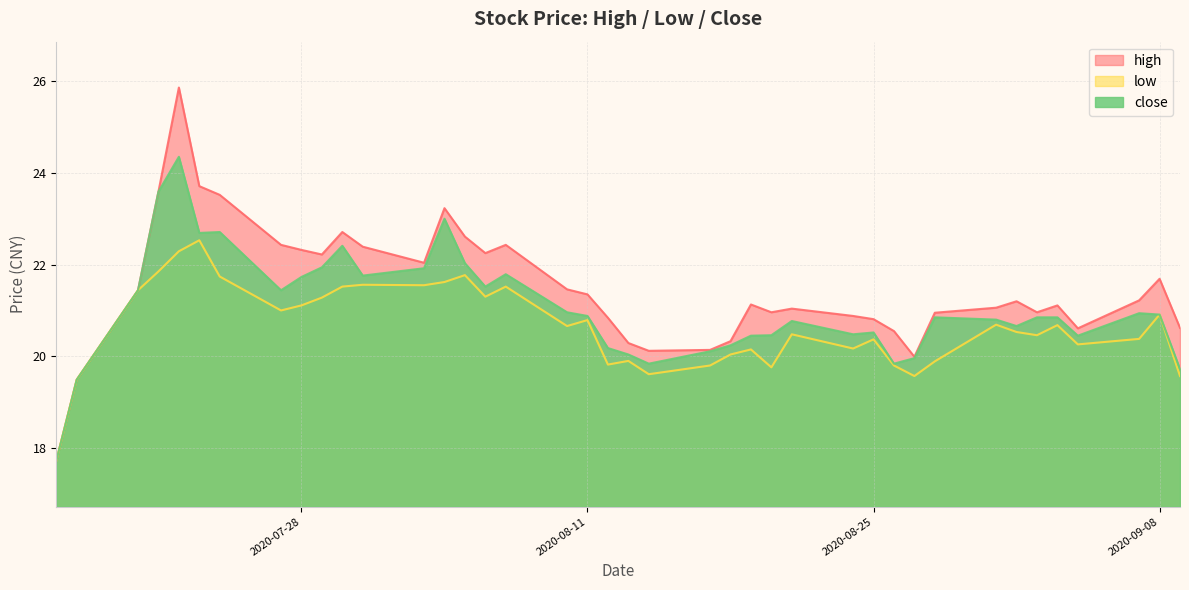

How many lines are shown in the chart?

3